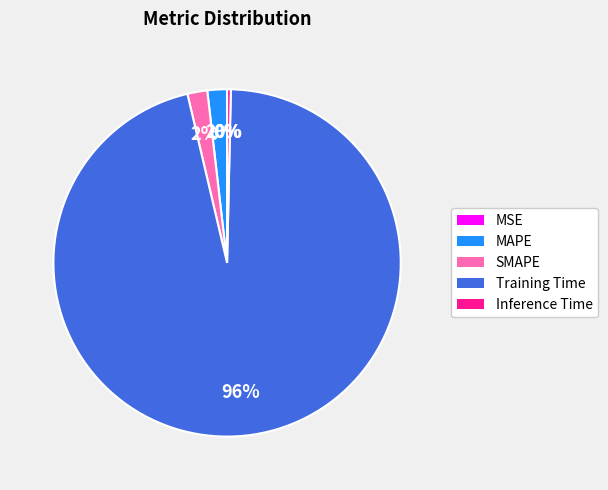

Does Inference Time represent more than half of the total?

No